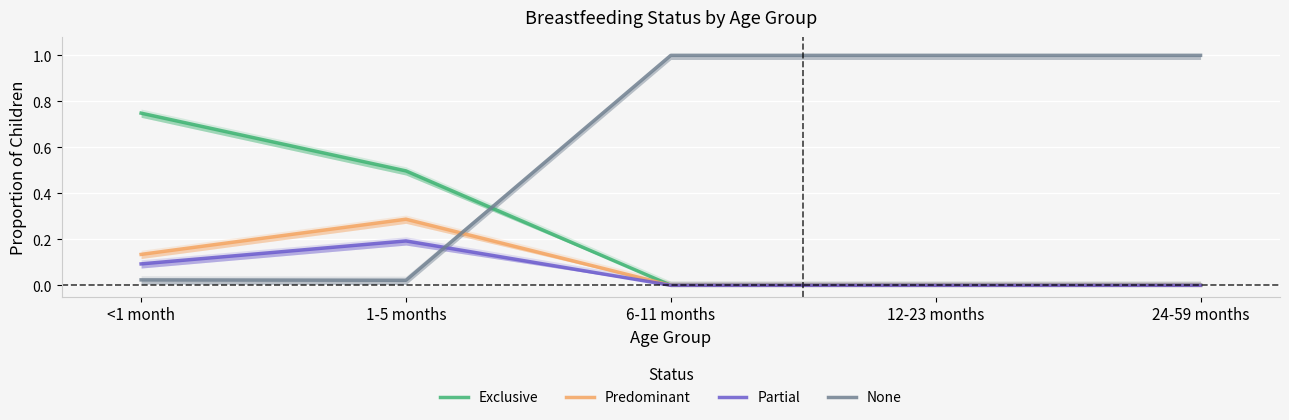

Reading right to left, extract all data points from this chart.

Exclusive: 0.0	0.0	0.0	0.5	0.7
Predominant: 0.0	0.0	0.0	0.3	0.1
Partial: 0.0	0.0	0.0	0.2	0.1
None: 1.0	1.0	1.0	0.0	0.0